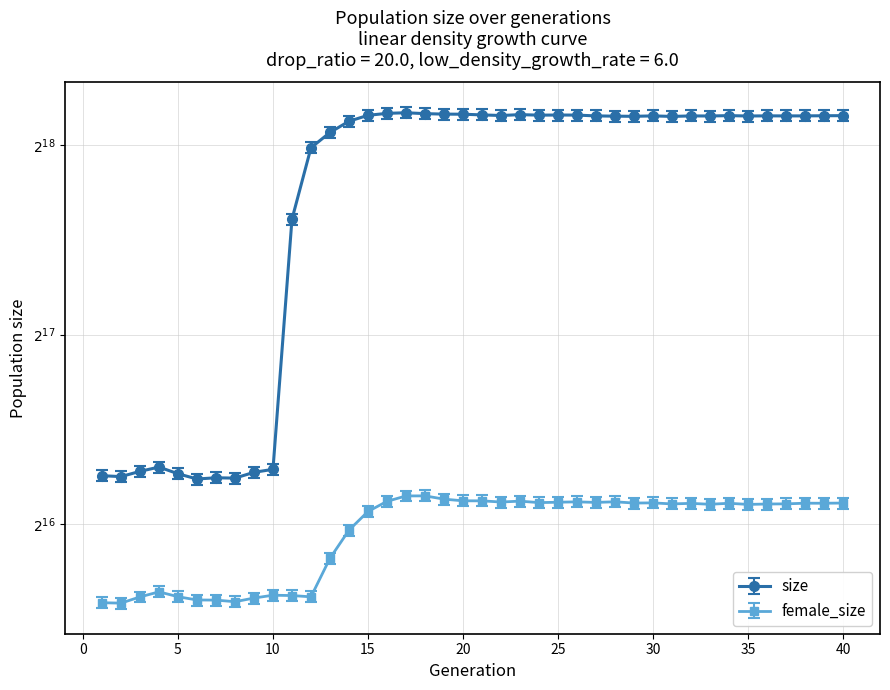

What is the difference between the size values at 3 and 18?

214336.0